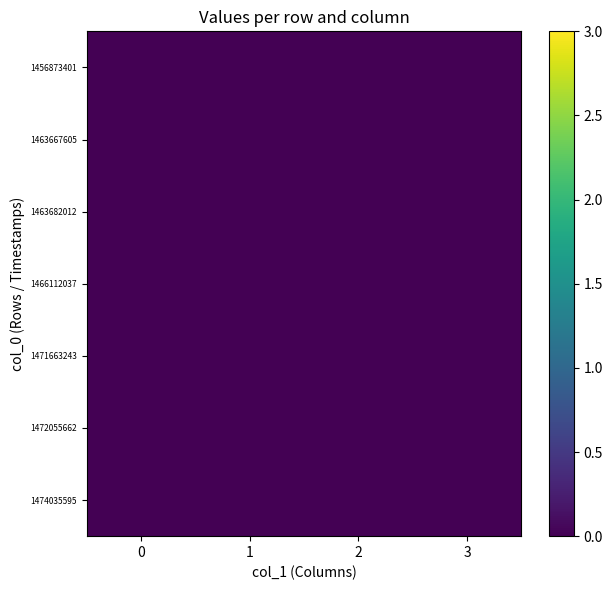

Which has a higher value, 1463682012 or 1463667605?

1463682012